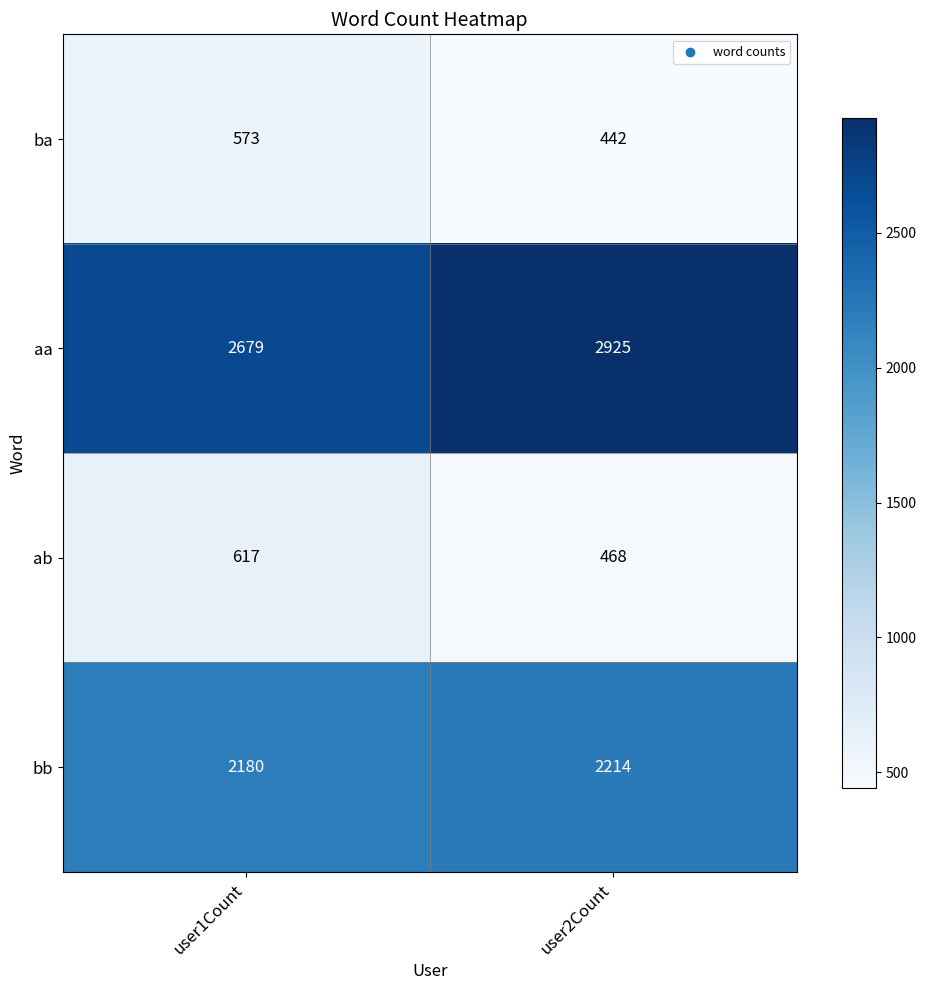

What is the total value across all series at user2Count?

6049